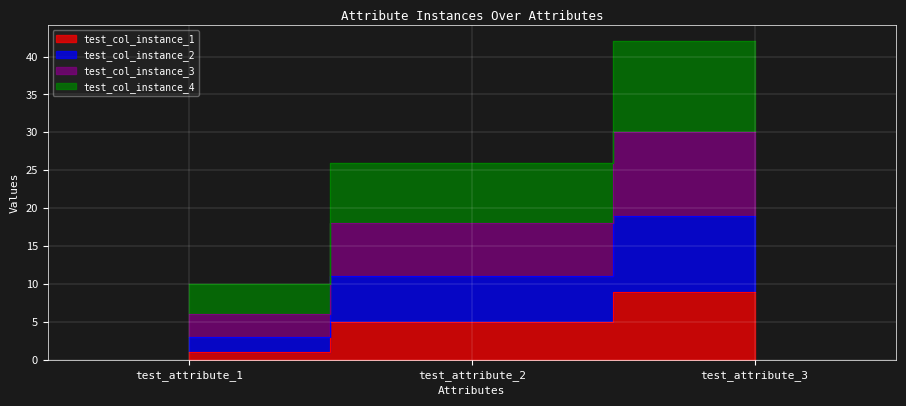

How many values in the test_col_instance_3 series exceed 18?

1